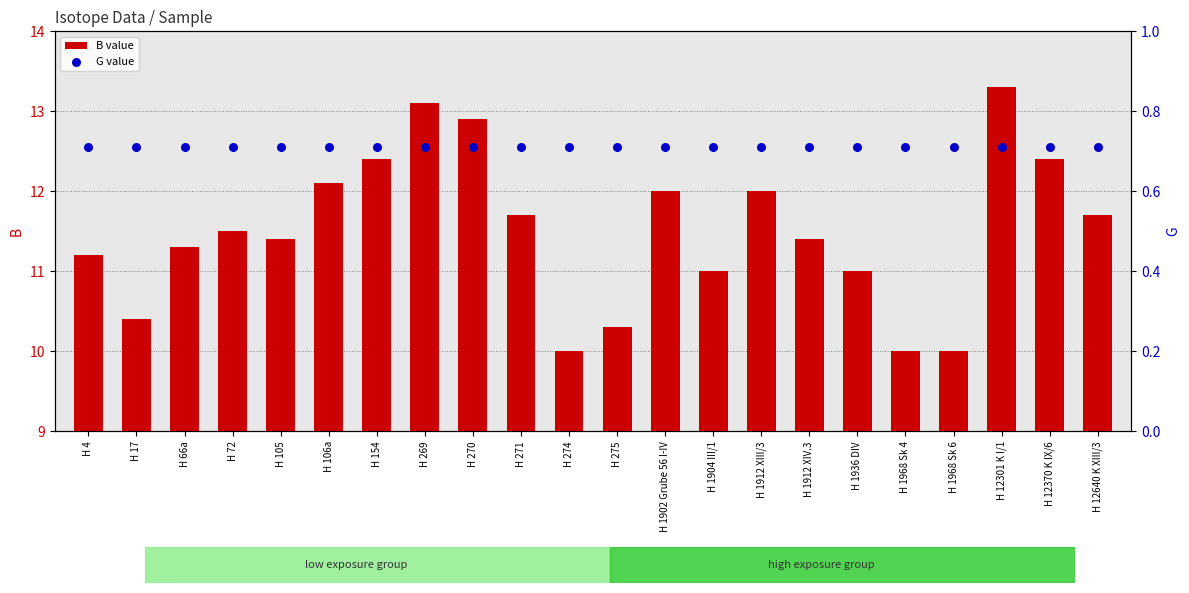

At how many categories does at least one series exceed 1?

22